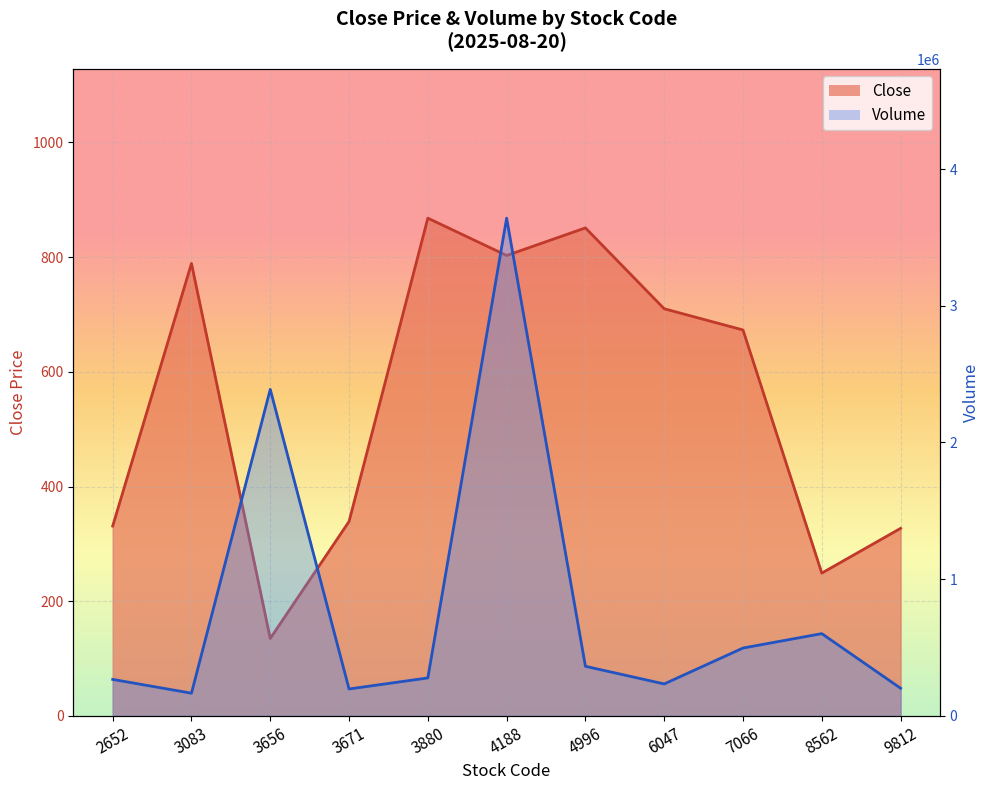

What is the spread (max minus min) of values at 3083?

165211.0